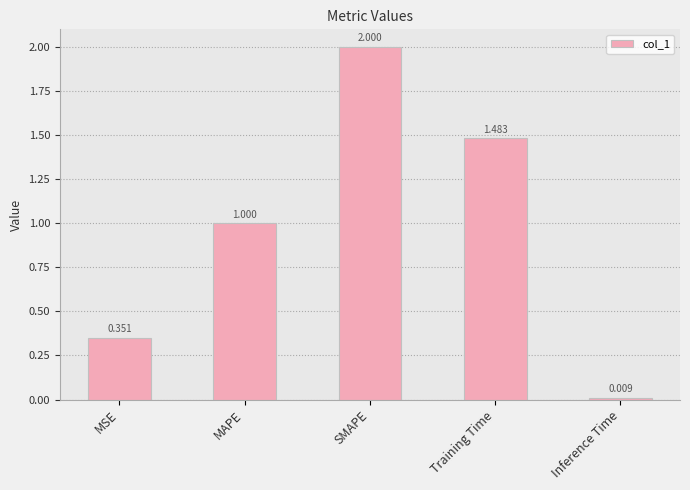

Between Inference Time and MSE, which is larger?

MSE